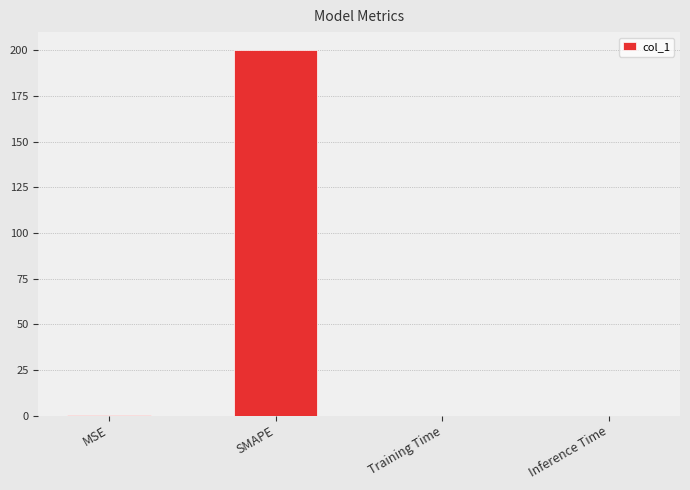

How many categories are shown in the chart?

4